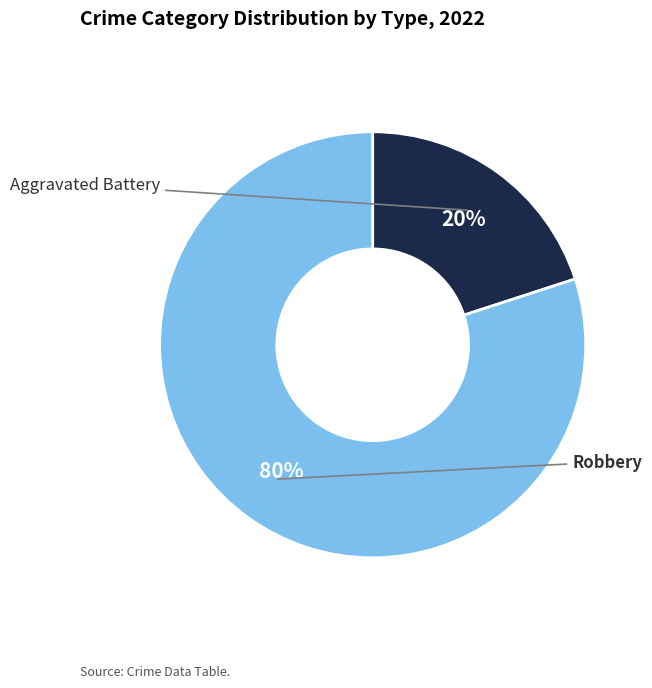

True or false: Aggravated Battery accounts for 20% of the total.

True